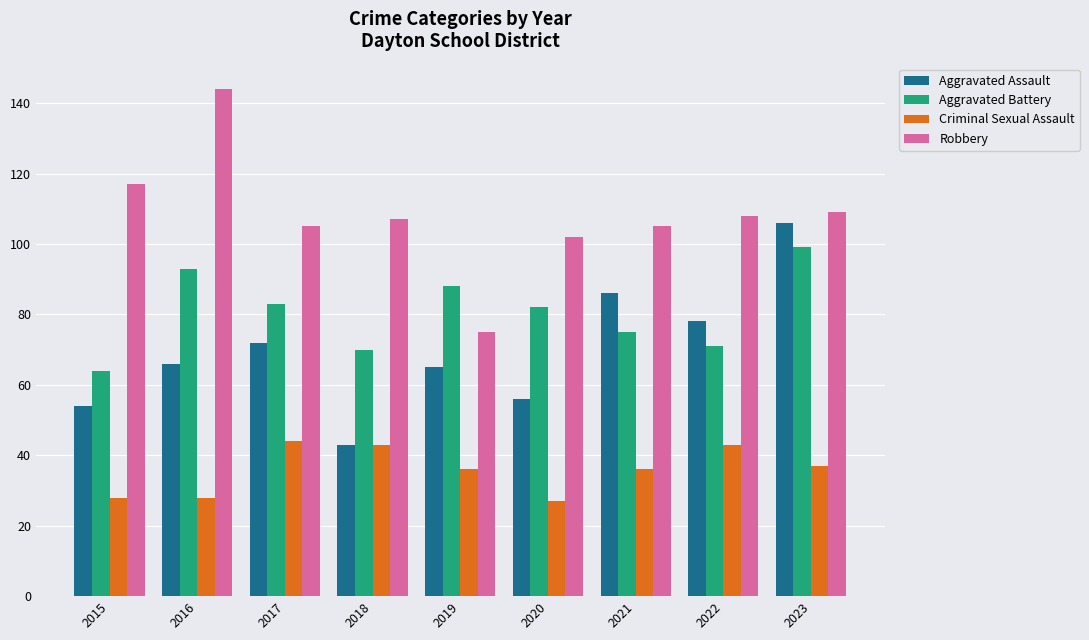

What is the maximum value shown in the chart?

144